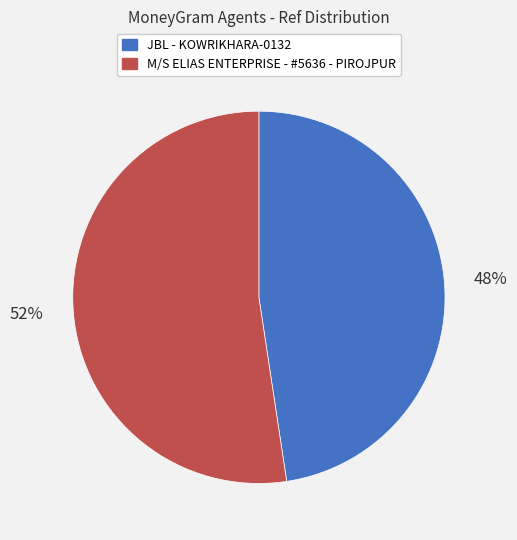

Do JBL - KOWRIKHARA-0132 and M/S ELIAS ENTERPRISE - #5636 - PIROJPUR together represent more than half of the pie?

Yes